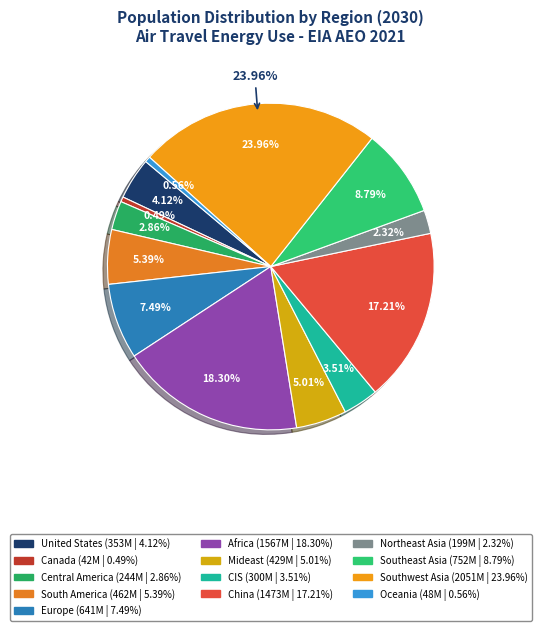

What is the largest slice in the pie chart?

Southwest Asia